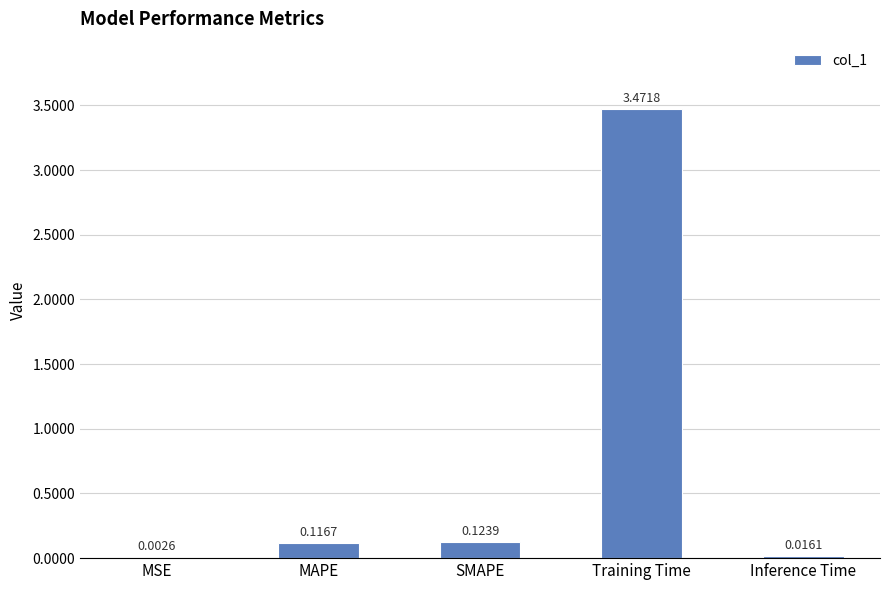

At which label is the value closest to 1?

SMAPE